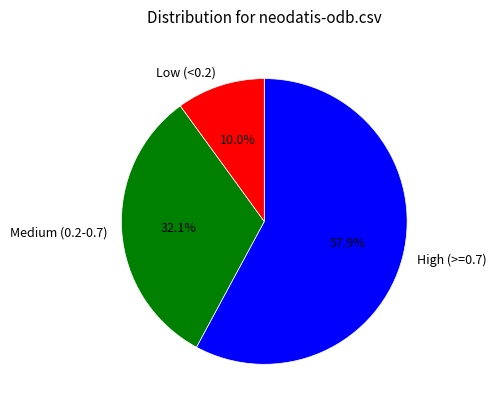

How many segments does this pie chart have?

3